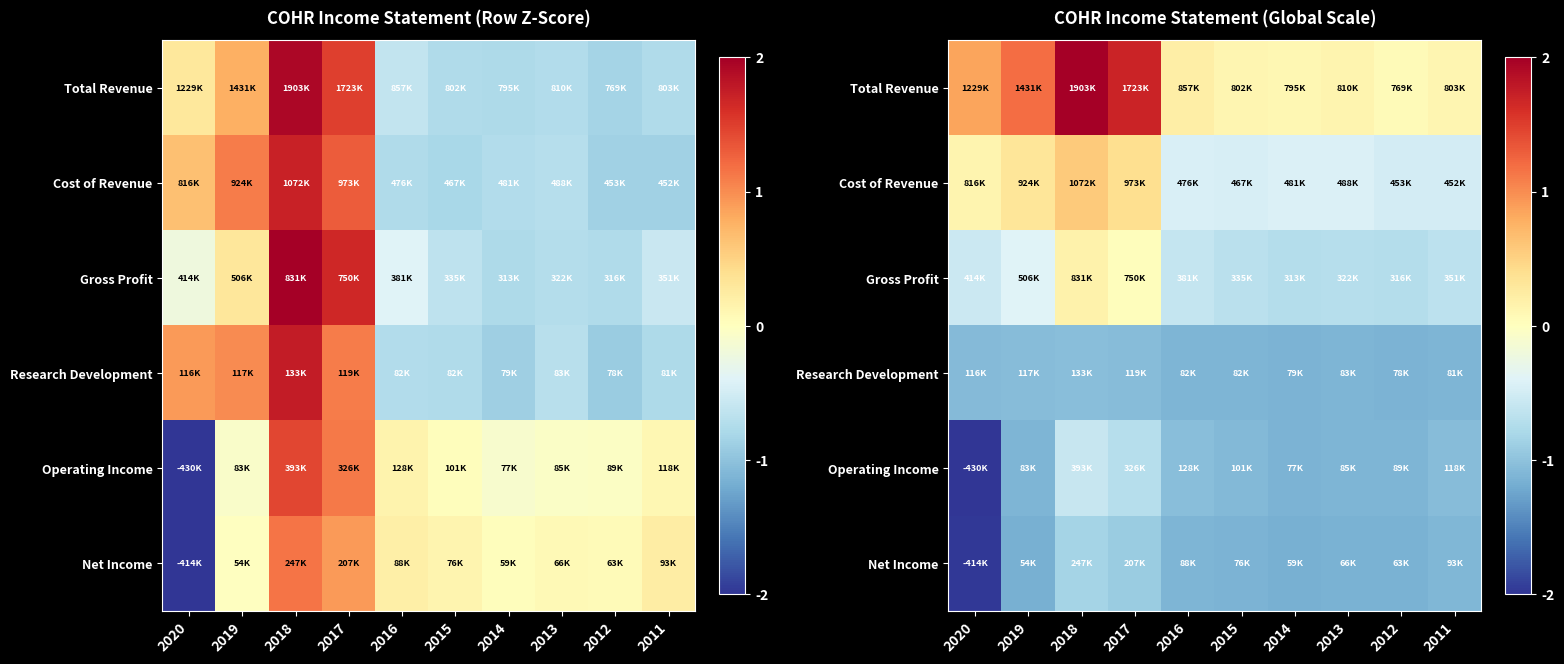

How many categories are shown in the chart?

10